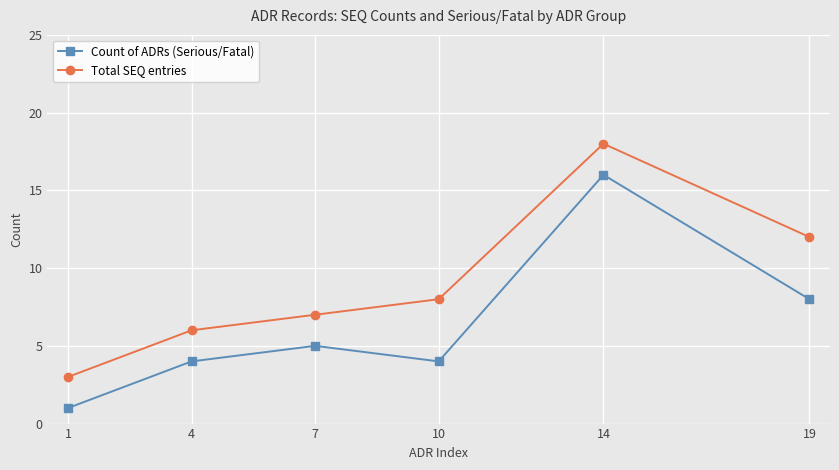

At which category is the sum across all series the highest?

14